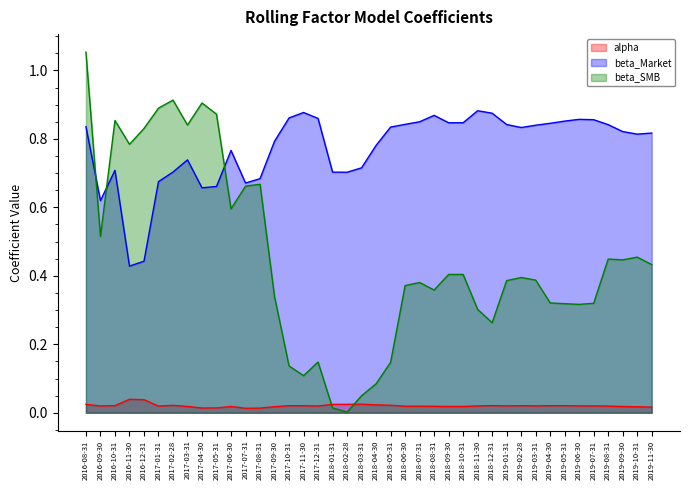

Reading right to left, list all the values displayed in this chart.

alpha: 2019-11-30=0.0	2019-10-31=0.0	2019-09-30=0.0	2019-08-31=0.0	2019-07-31=0.0	2019-06-30=0.0	2019-05-31=0.0	2019-04-30=0.0	2019-03-31=0.0	2019-02-28=0.0	2019-01-31=0.0	2018-12-31=0.0	2018-11-30=0.0	2018-10-31=0.0	2018-09-30=0.0	2018-08-31=0.0	2018-07-31=0.0	2018-06-30=0.0	2018-05-31=0.0	2018-04-30=0.0	2018-03-31=0.0	2018-02-28=0.0	2018-01-31=0.0	2017-12-31=0.0	2017-11-30=0.0	2017-10-31=0.0	2017-09-30=0.0	2017-08-31=0.0	2017-07-31=0.0	2017-06-30=0.0	2017-05-31=0.0	2017-04-30=0.0	2017-03-31=0.0	2017-02-28=0.0	2017-01-31=0.0	2016-12-31=0.0	2016-11-30=0.0	2016-10-31=0.0	2016-09-30=0.0	2016-08-31=0.0
beta_Market: 2019-11-30=0.8	2019-10-31=0.8	2019-09-30=0.8	2019-08-31=0.8	2019-07-31=0.9	2019-06-30=0.9	2019-05-31=0.9	2019-04-30=0.8	2019-03-31=0.8	2019-02-28=0.8	2019-01-31=0.8	2018-12-31=0.9	2018-11-30=0.9	2018-10-31=0.8	2018-09-30=0.8	2018-08-31=0.9	2018-07-31=0.9	2018-06-30=0.8	2018-05-31=0.8	2018-04-30=0.8	2018-03-31=0.7	2018-02-28=0.7	2018-01-31=0.7	2017-12-31=0.9	2017-11-30=0.9	2017-10-31=0.9	2017-09-30=0.8	2017-08-31=0.7	2017-07-31=0.7	2017-06-30=0.8	2017-05-31=0.7	2017-04-30=0.7	2017-03-31=0.7	2017-02-28=0.7	2017-01-31=0.7	2016-12-31=0.4	2016-11-30=0.4	2016-10-31=0.7	2016-09-30=0.6	2016-08-31=0.8
beta_SMB: 2019-11-30=0.4	2019-10-31=0.5	2019-09-30=0.4	2019-08-31=0.4	2019-07-31=0.3	2019-06-30=0.3	2019-05-31=0.3	2019-04-30=0.3	2019-03-31=0.4	2019-02-28=0.4	2019-01-31=0.4	2018-12-31=0.3	2018-11-30=0.3	2018-10-31=0.4	2018-09-30=0.4	2018-08-31=0.4	2018-07-31=0.4	2018-06-30=0.4	2018-05-31=0.1	2018-04-30=0.1	2018-03-31=0.0	2018-02-28=0.0	2018-01-31=0.0	2017-12-31=0.1	2017-11-30=0.1	2017-10-31=0.1	2017-09-30=0.3	2017-08-31=0.7	2017-07-31=0.7	2017-06-30=0.6	2017-05-31=0.9	2017-04-30=0.9	2017-03-31=0.8	2017-02-28=0.9	2017-01-31=0.9	2016-12-31=0.8	2016-11-30=0.8	2016-10-31=0.9	2016-09-30=0.5	2016-08-31=1.1